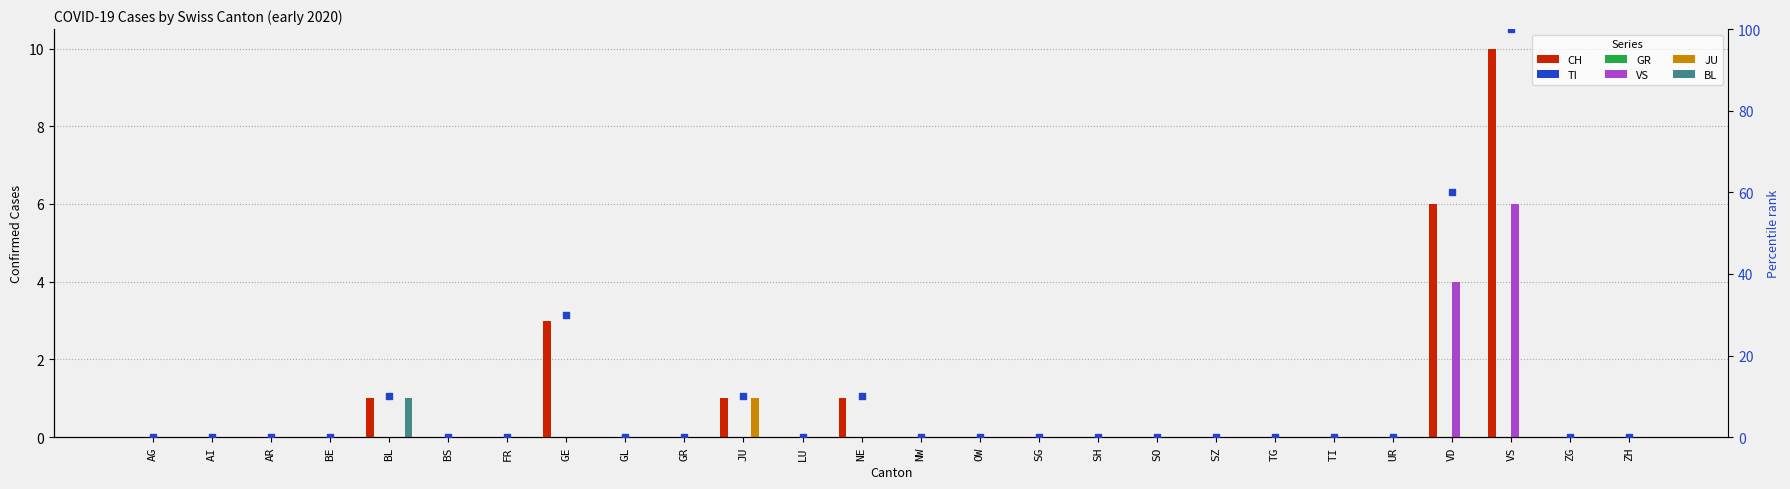

Is the value of BL at SH greater than the value of JU at SG?

No